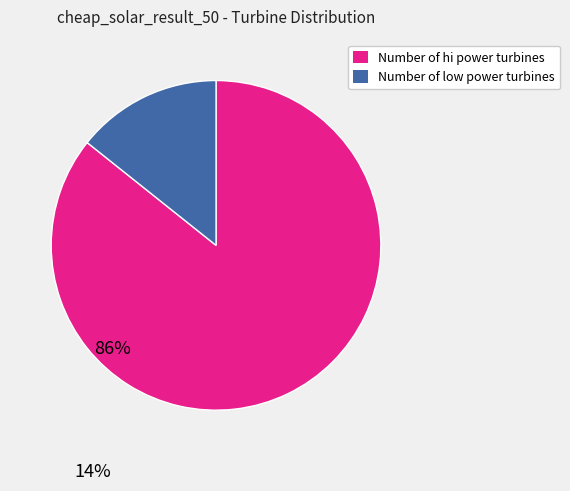

How many segments does this pie chart have?

2